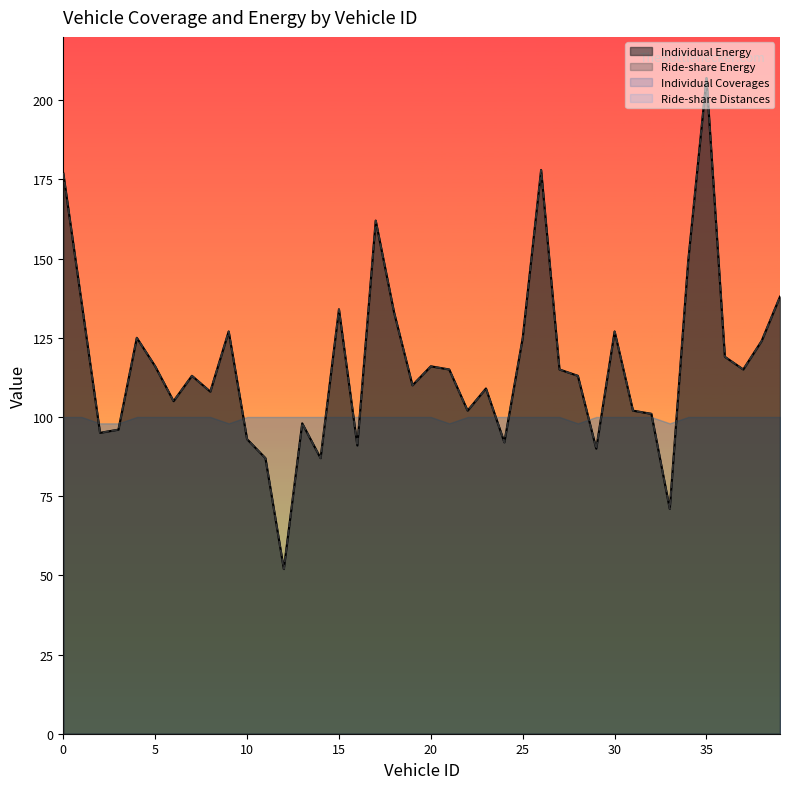

Does the chart display data point markers on the line(s)?

No